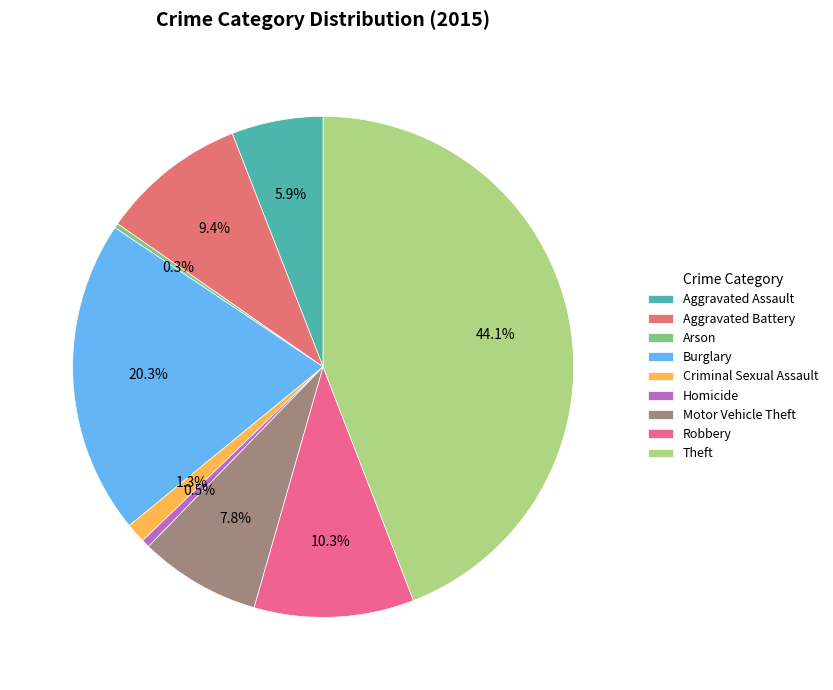

True or false: Aggravated Battery accounts for 19% of the total.

False